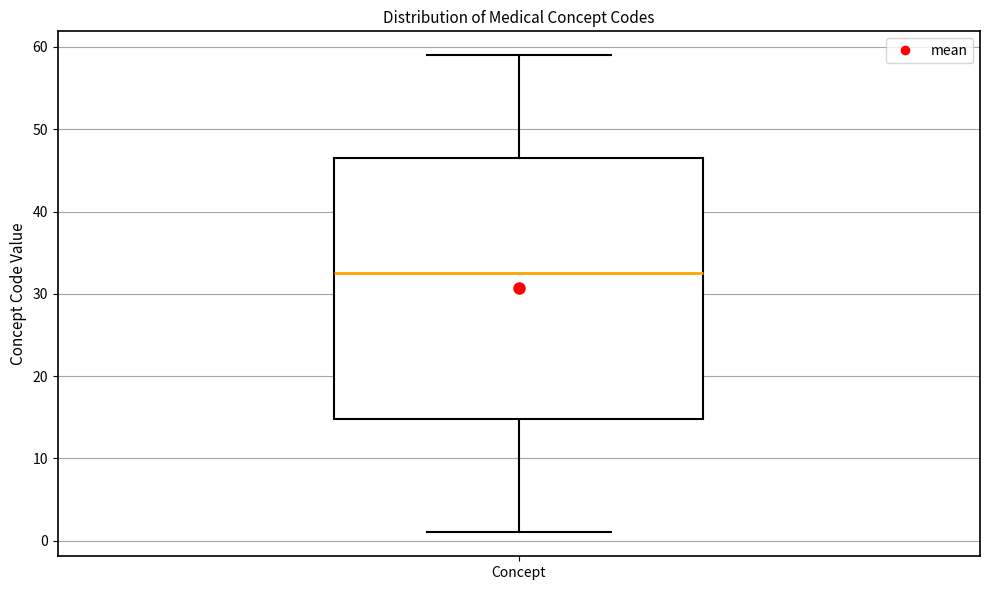

Where is the lower edge of the box for Concept on the y-axis? The values are not printed on the chart, so give them approximately, as read against the axis.

15